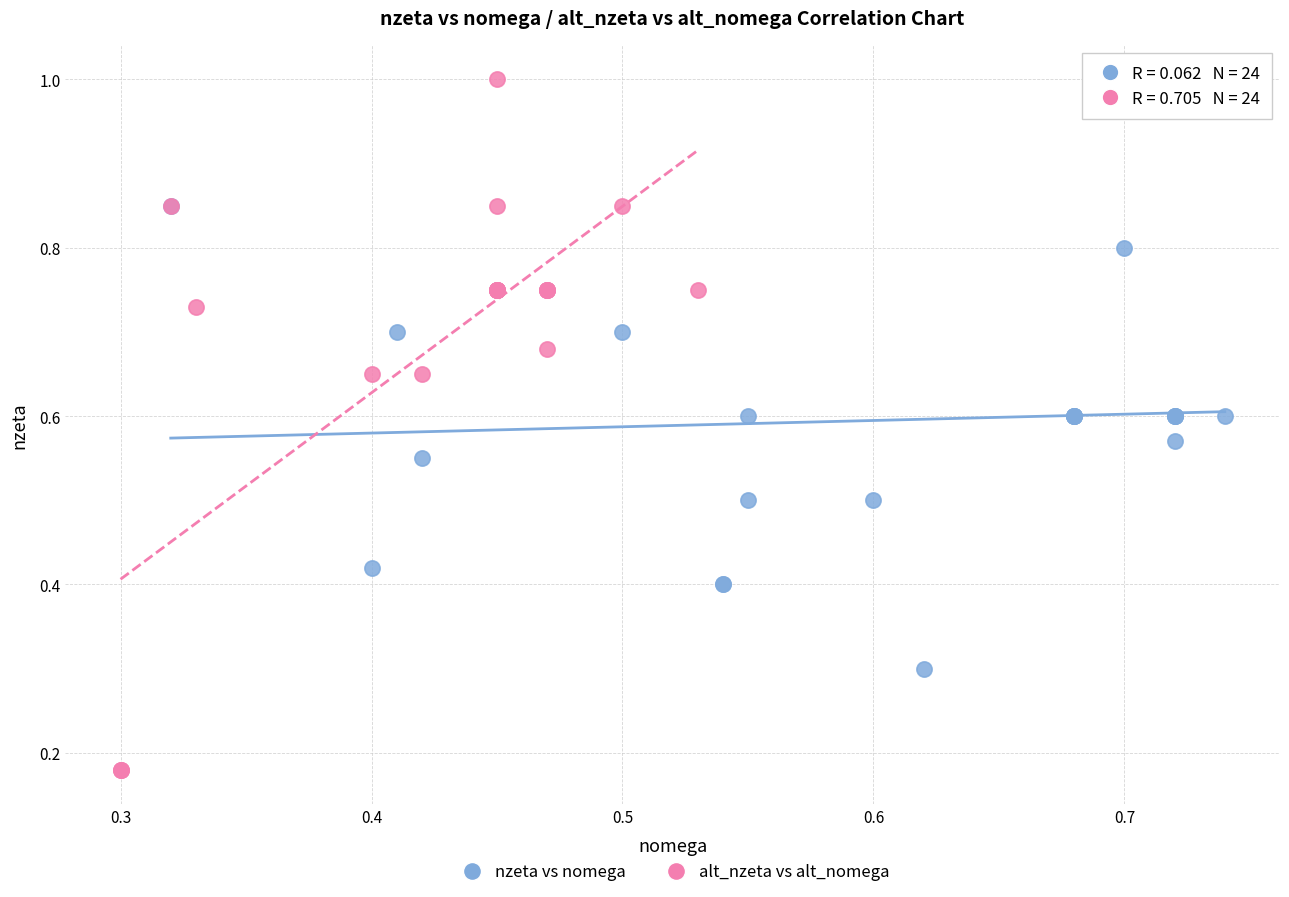

What are all the series names shown in the legend?

nzeta vs nomega, alt_nzeta vs alt_nomega